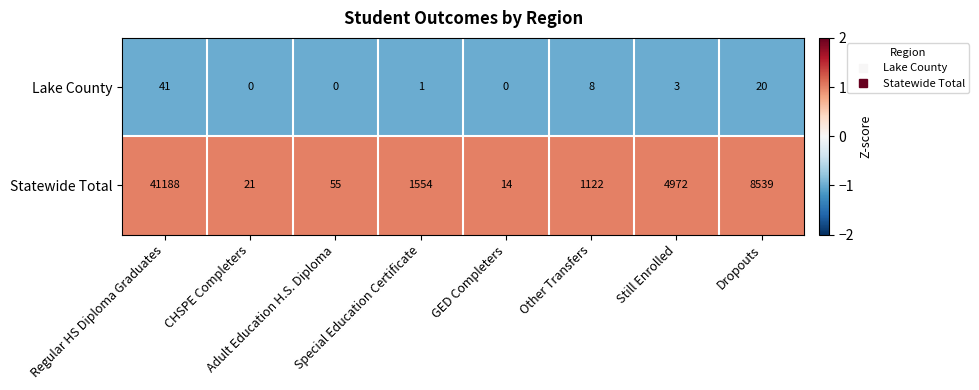

List the series in order of their peak value, highest first.

Statewide Total, Lake County